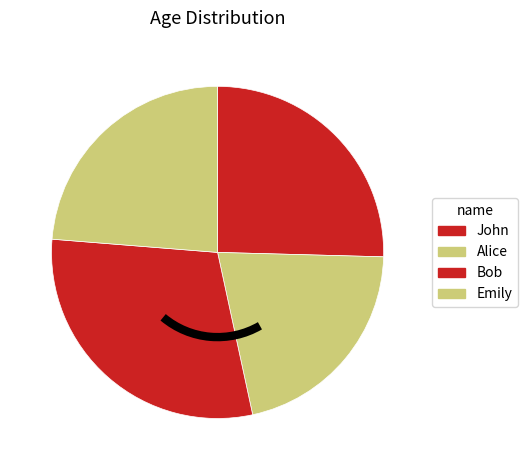

How many segments does this pie chart have?

4